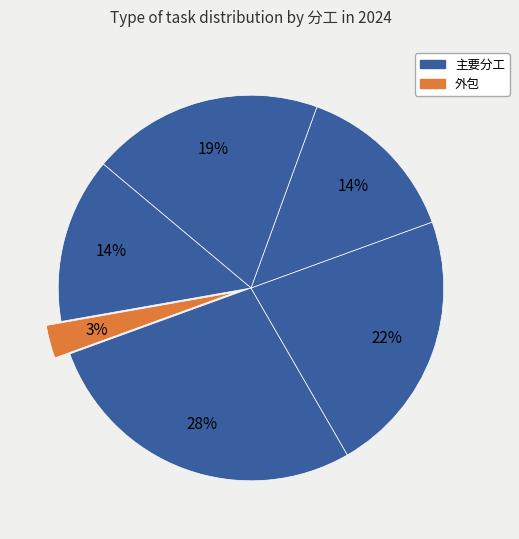

Count the number of slices in the pie.

6